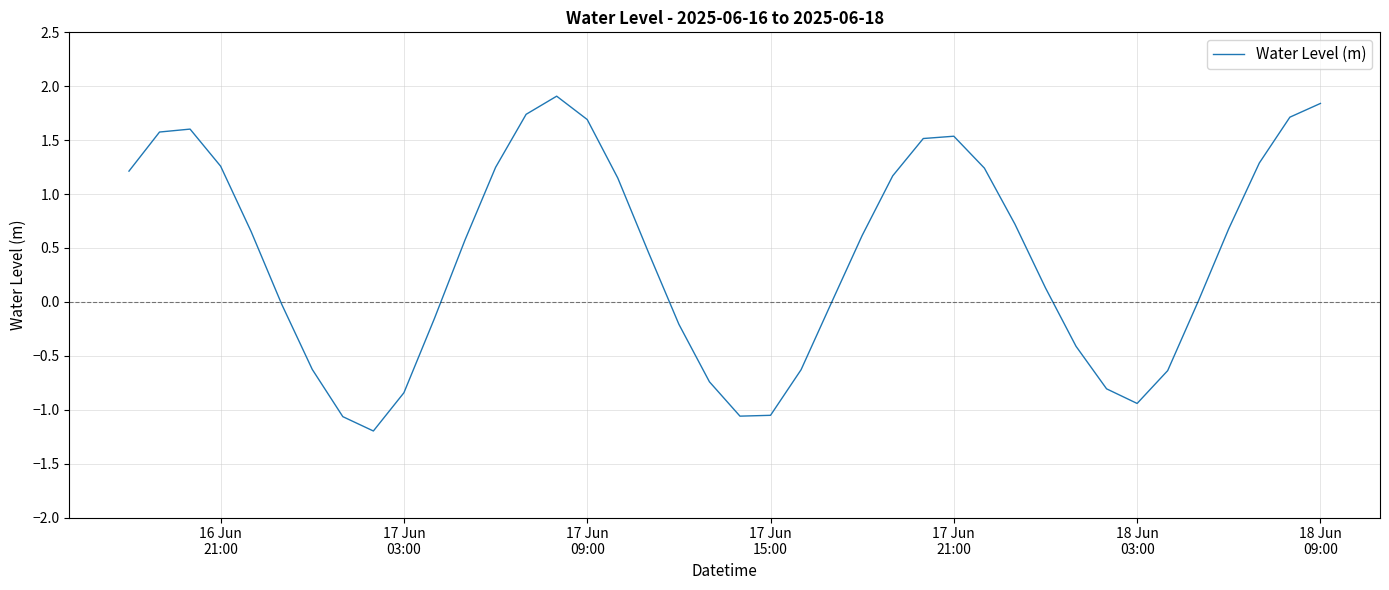

What is the difference between the maximum and minimum values?

3.1